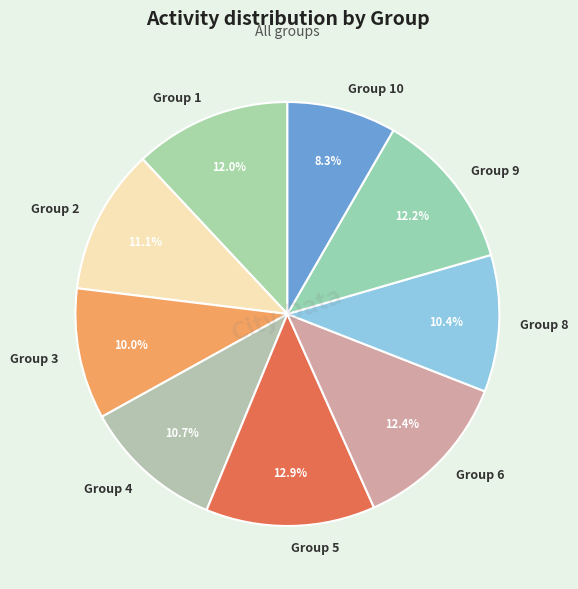

How much of the chart is everything except Group 2?

88.9%